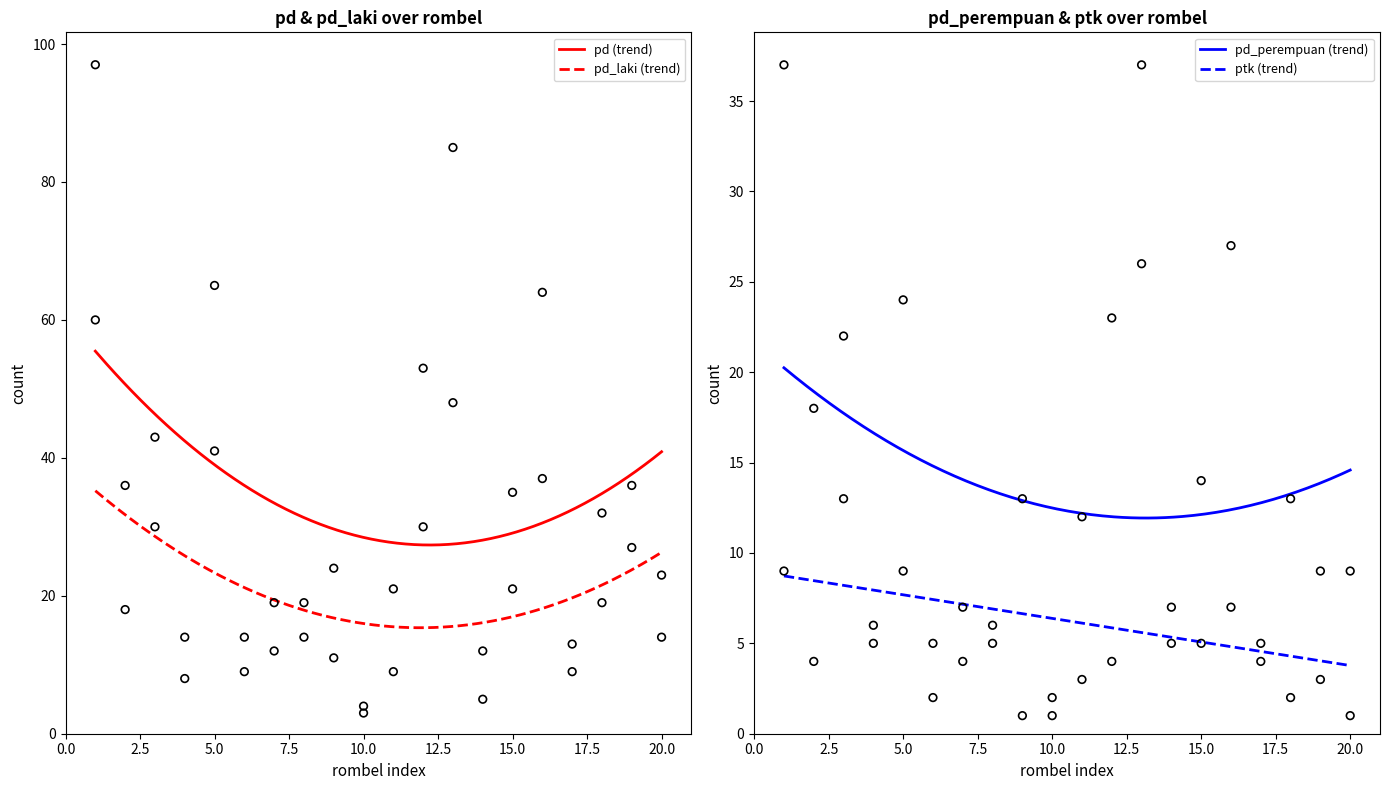

Which series contains the highest Y value?

pd